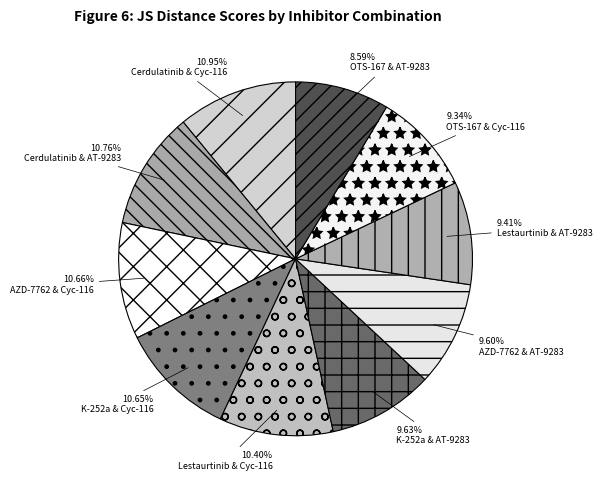

How many segments does this pie chart have?

10